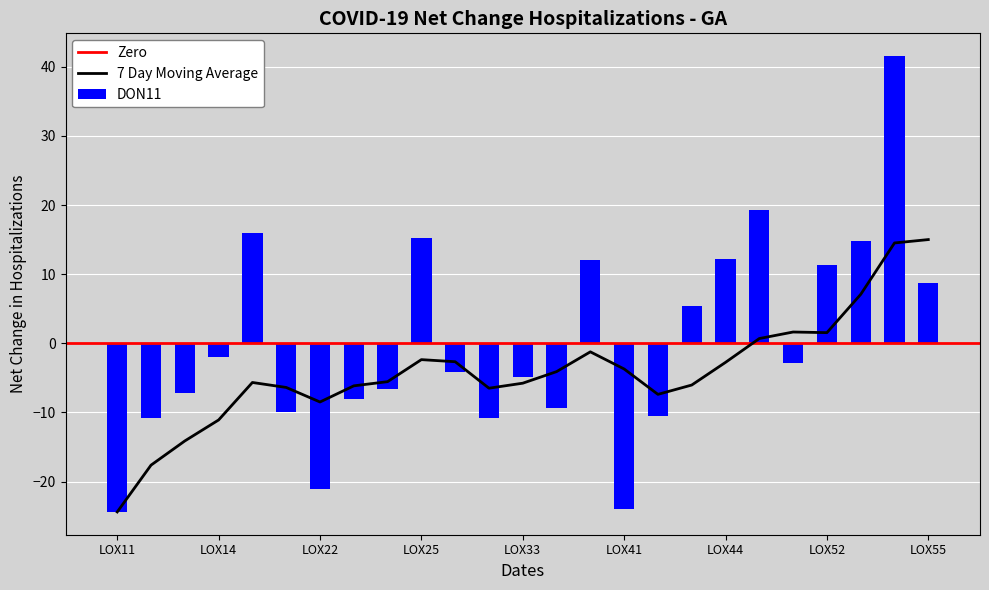

The 7 Day Moving Average series shows -3.5 at LOX22. True or false?

False